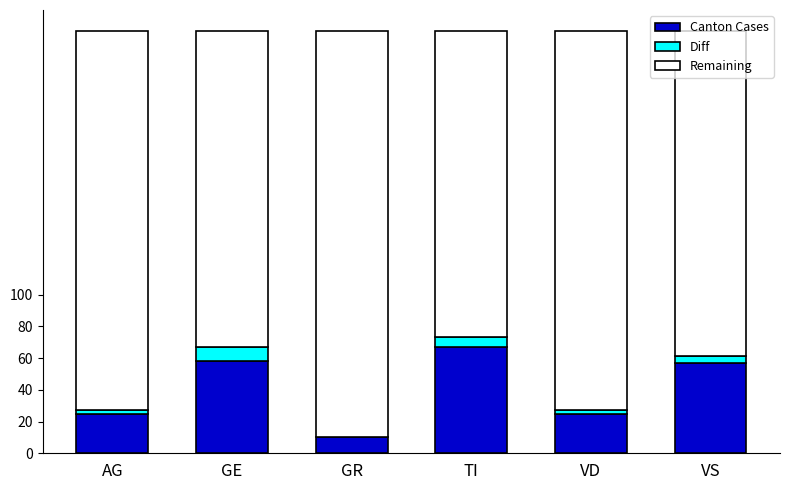

The Canton Cases series shows 86 at VS. True or false?

False